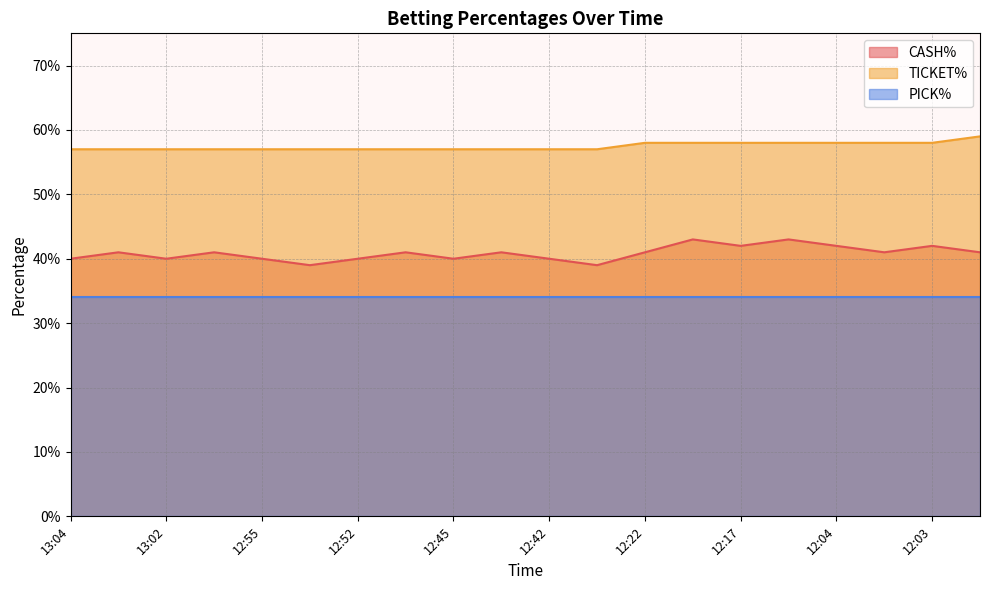

What are all the series names shown in the legend?

CASH%, TICKET%, PICK%